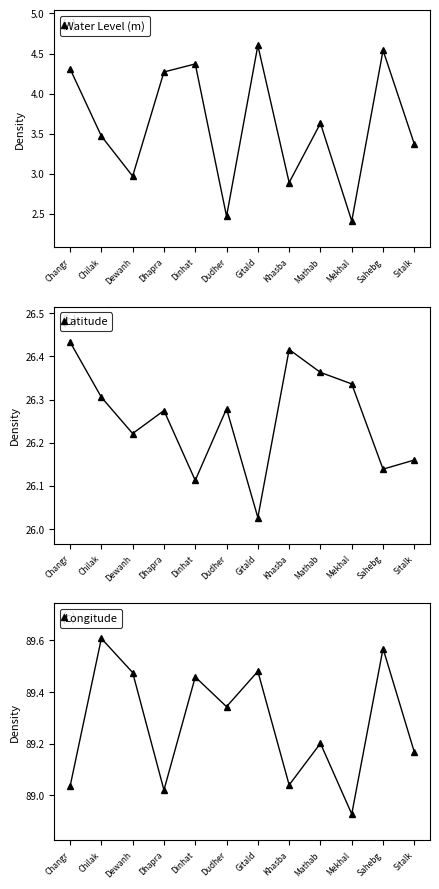

True or false: Water Level (m) has more than 1 interior local peaks.

True